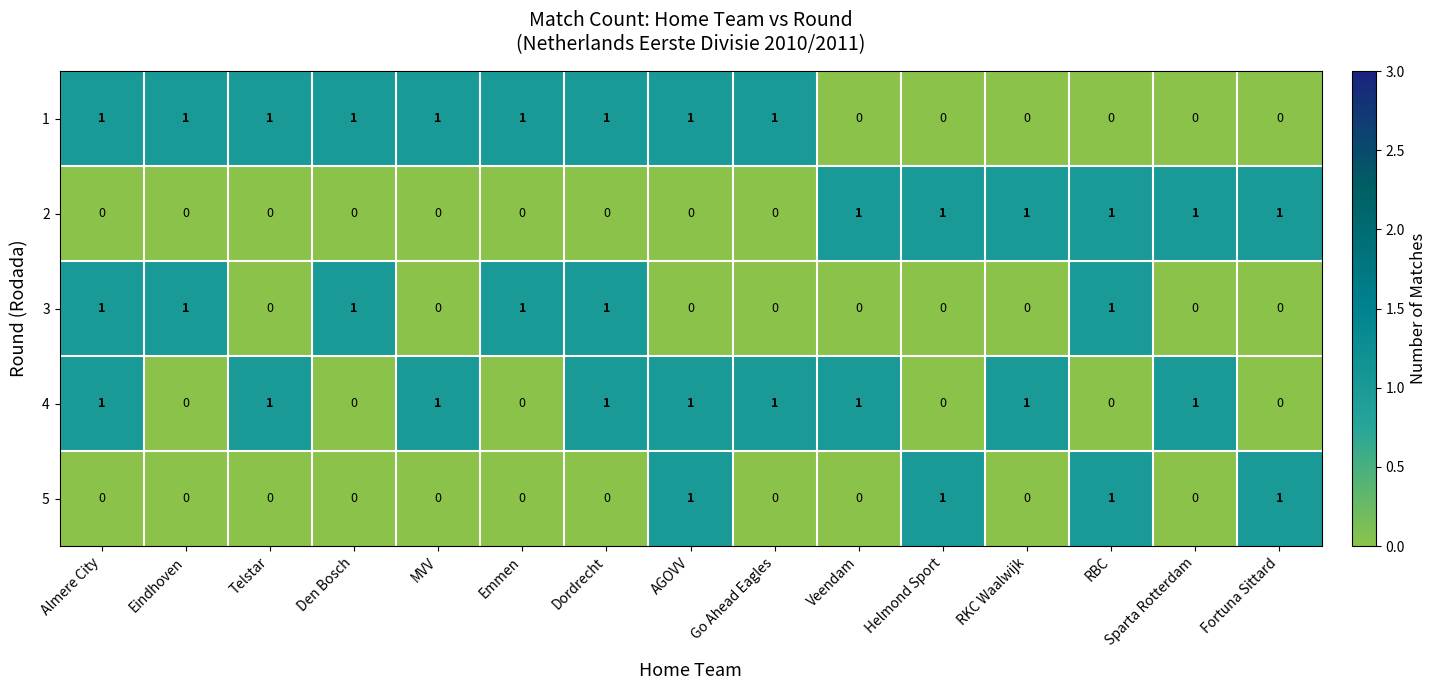

What is the total value across all series at AGOVV?

3